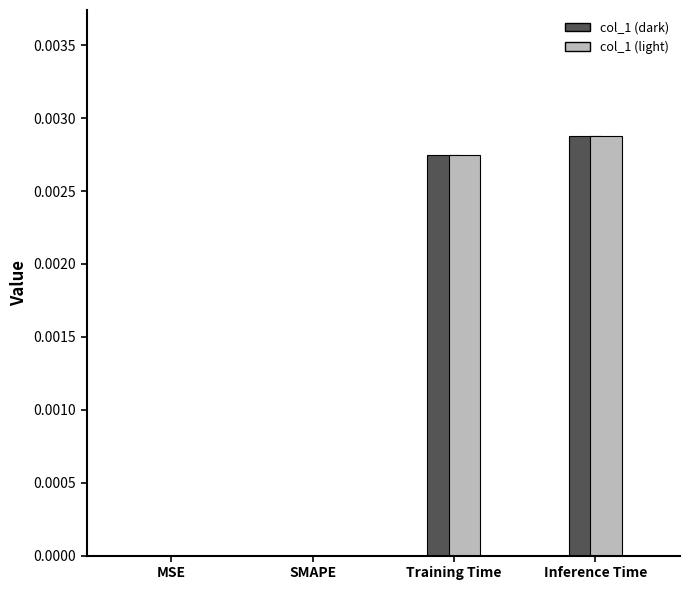

Count the values in the range 0 to 1.

4